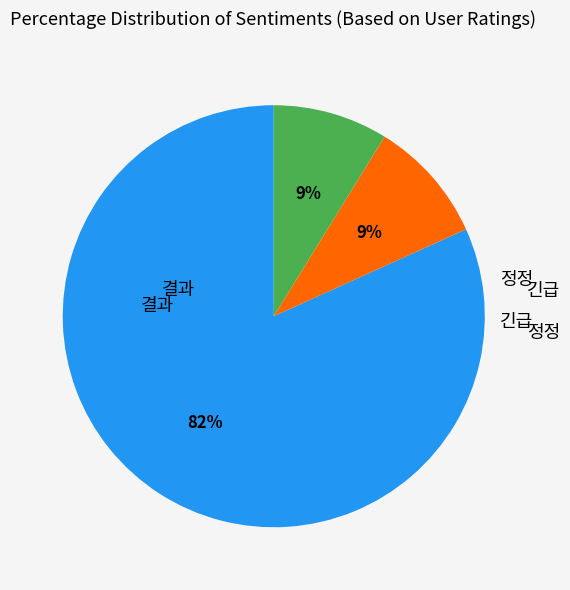

To the nearest percent, what is the difference between the largest and smallest slice percentages?

73%